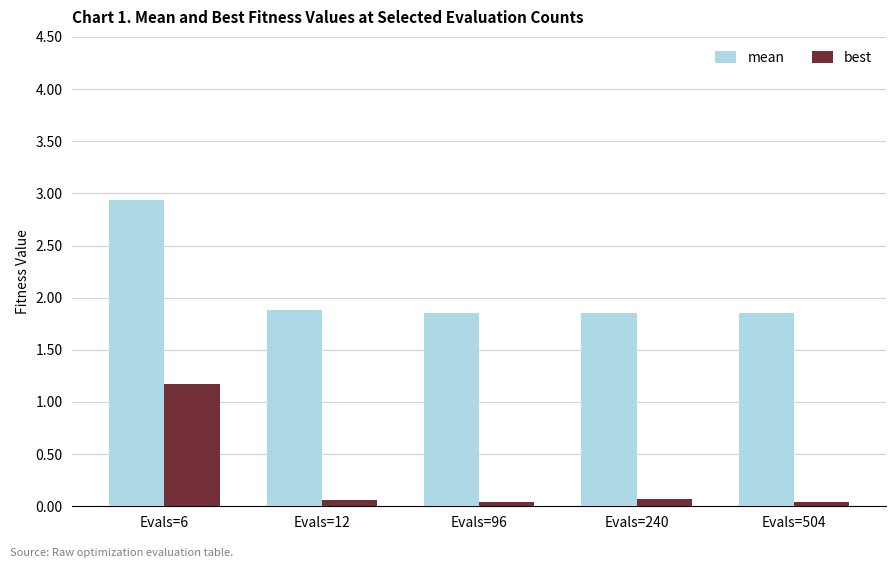

Which series changed the most between Evals=6 and Evals=96?

best